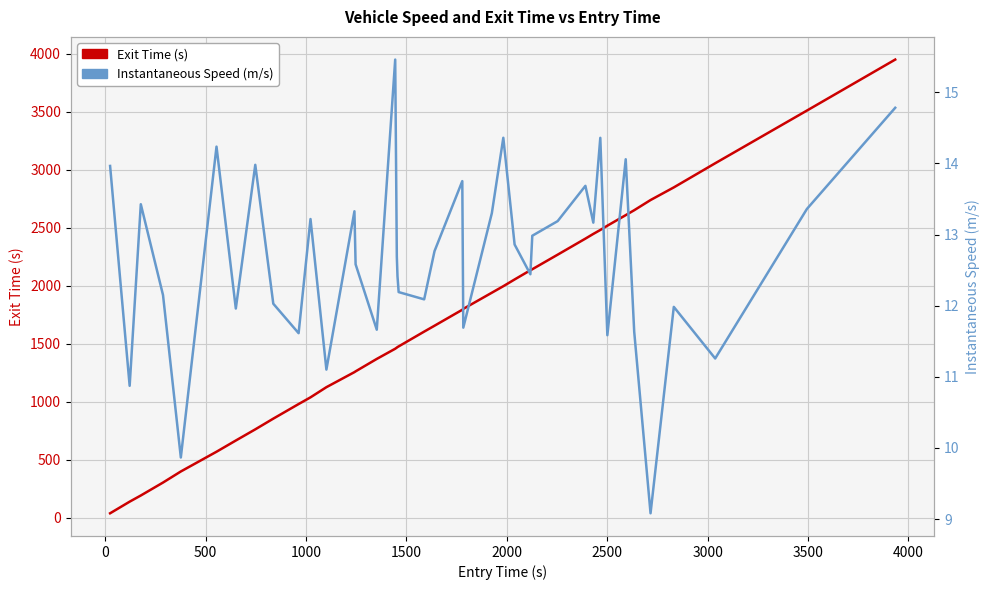

What are all the series names shown in the legend?

Exit Time (s), Instantaneous Speed (m/s)